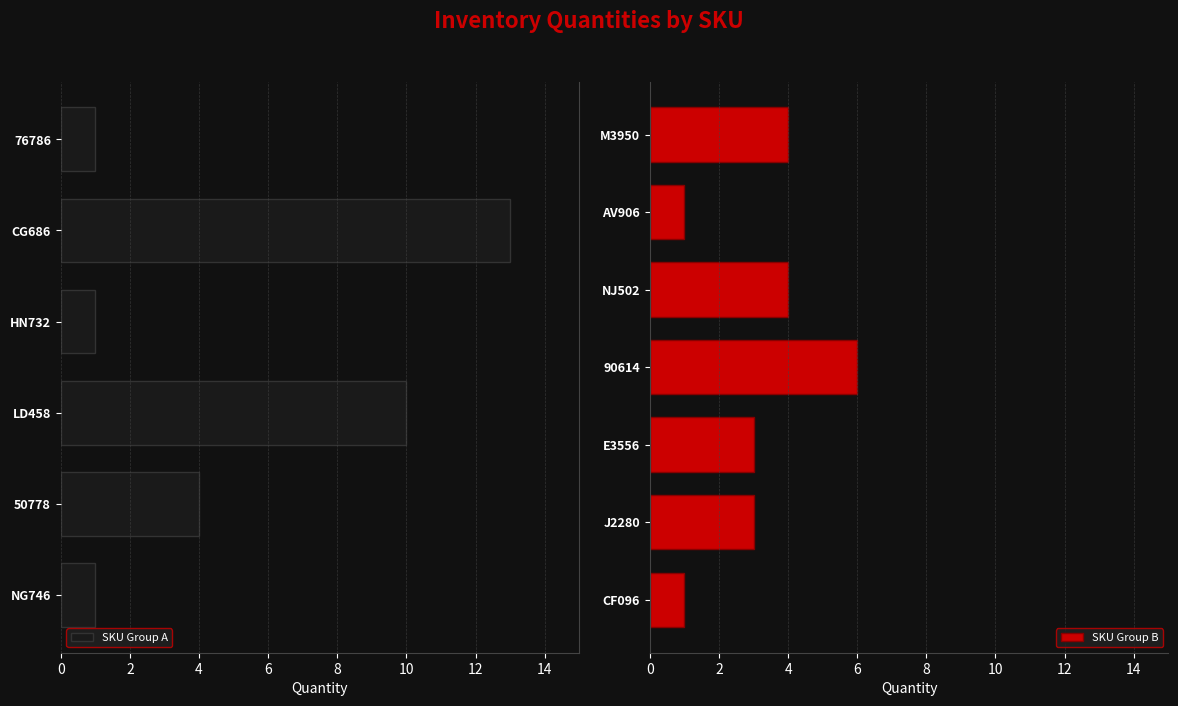

The chart shows a value of 1 at HN732. True or false?

False